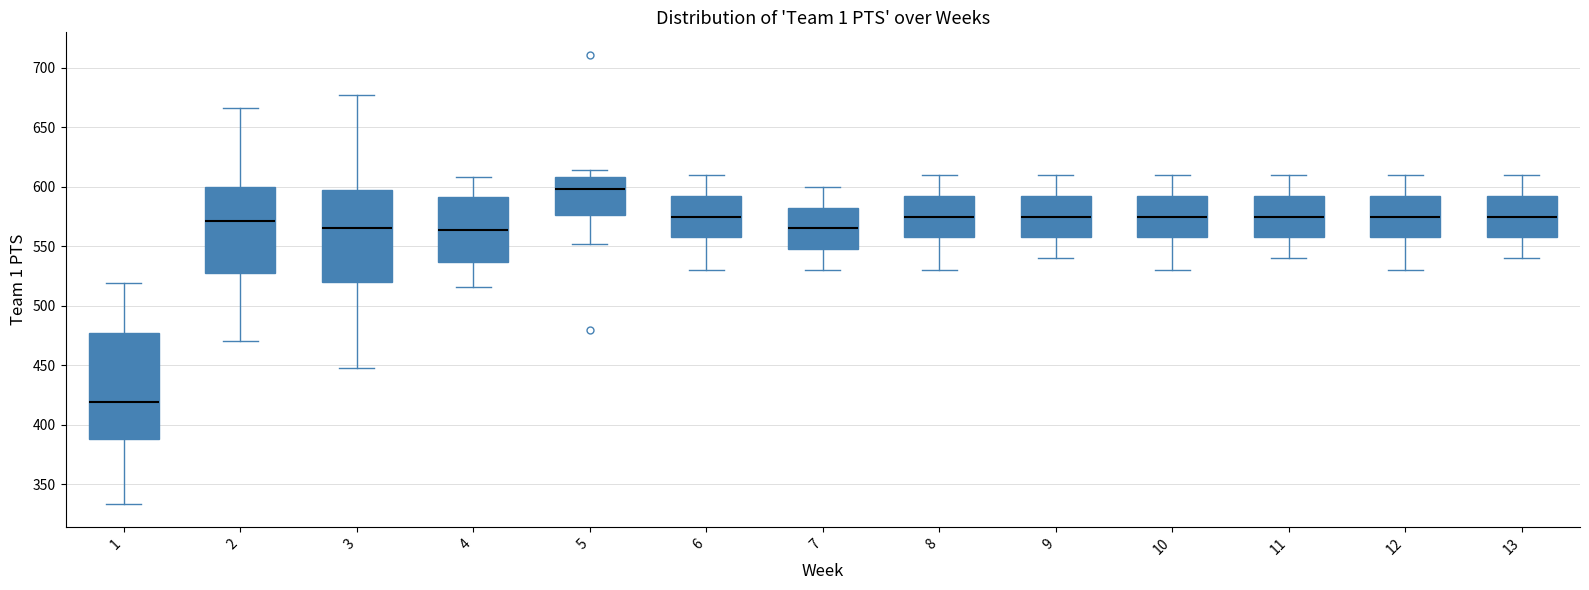

Which box's median line is the highest?

5